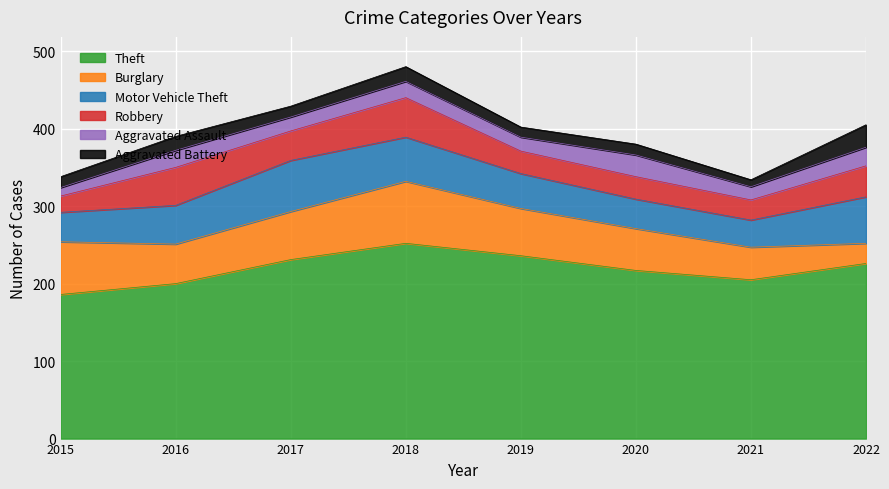

List the labels in order of Robbery value, largest first.

2018, 2016, 2022, 2017, 2019, 2020, 2021, 2015